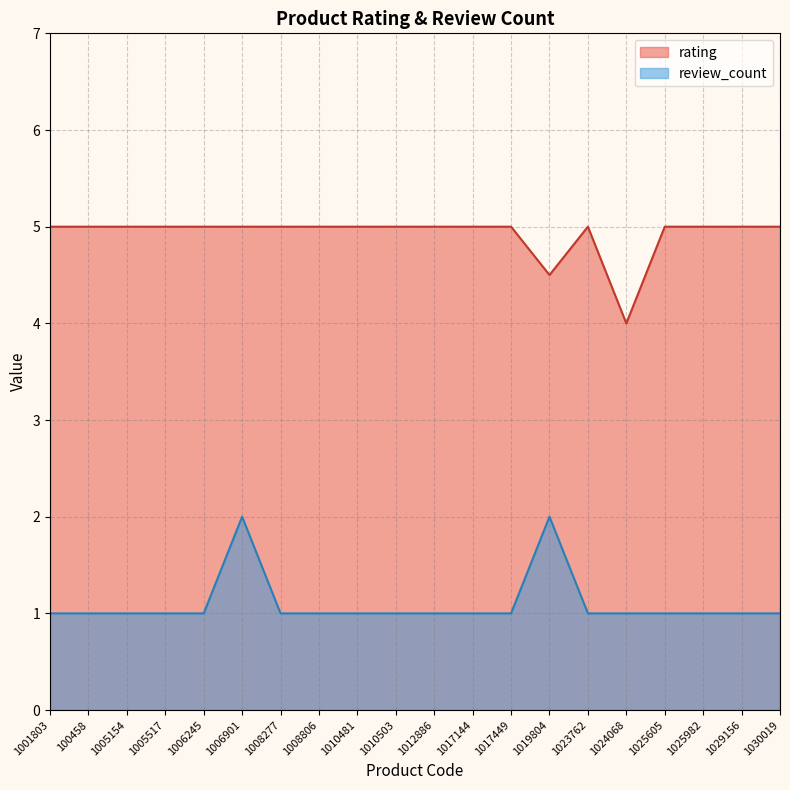

Rank the series by their maximum value, from lowest to highest.

review_count, rating